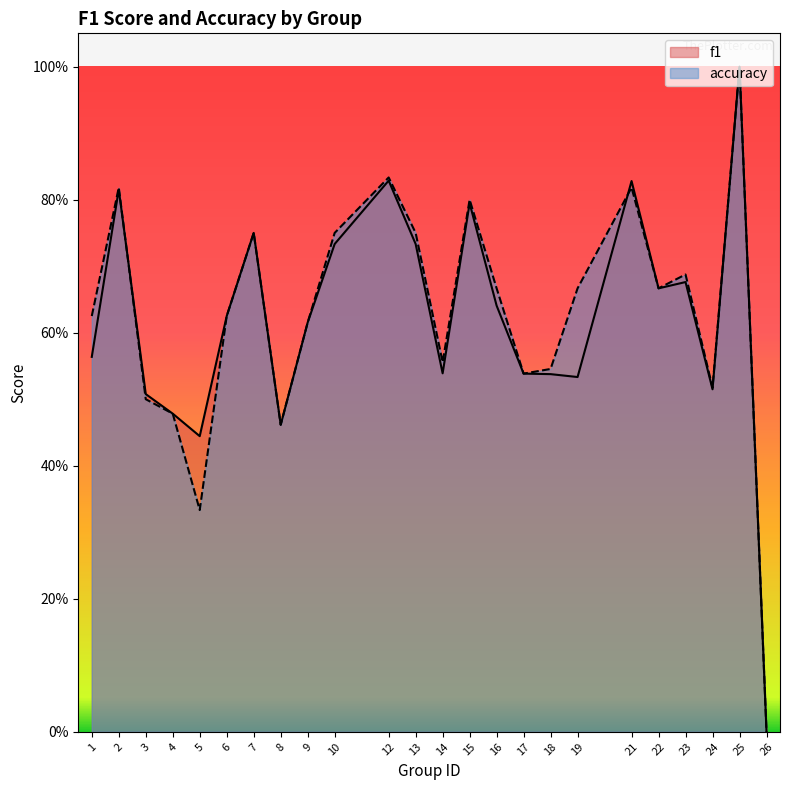

What is the highest value of the f1 series?

1.0